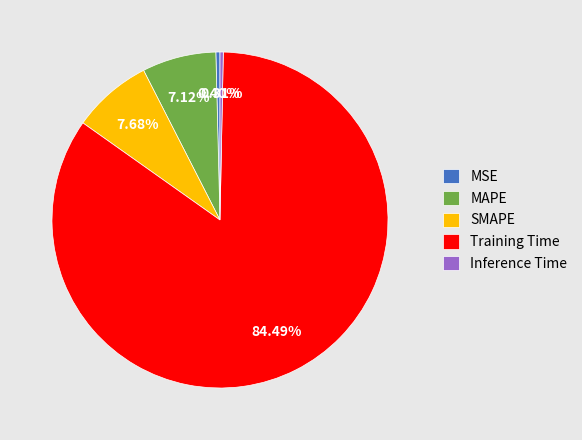

Is it true that Training Time is 84% of the pie?

True